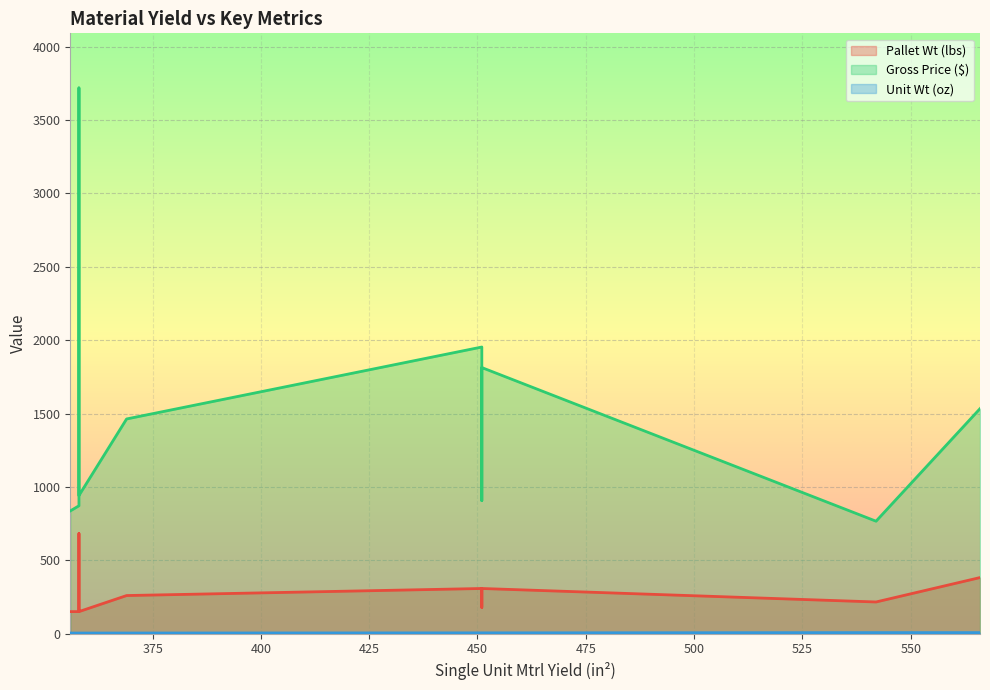

Count the number of data series in this chart.

3